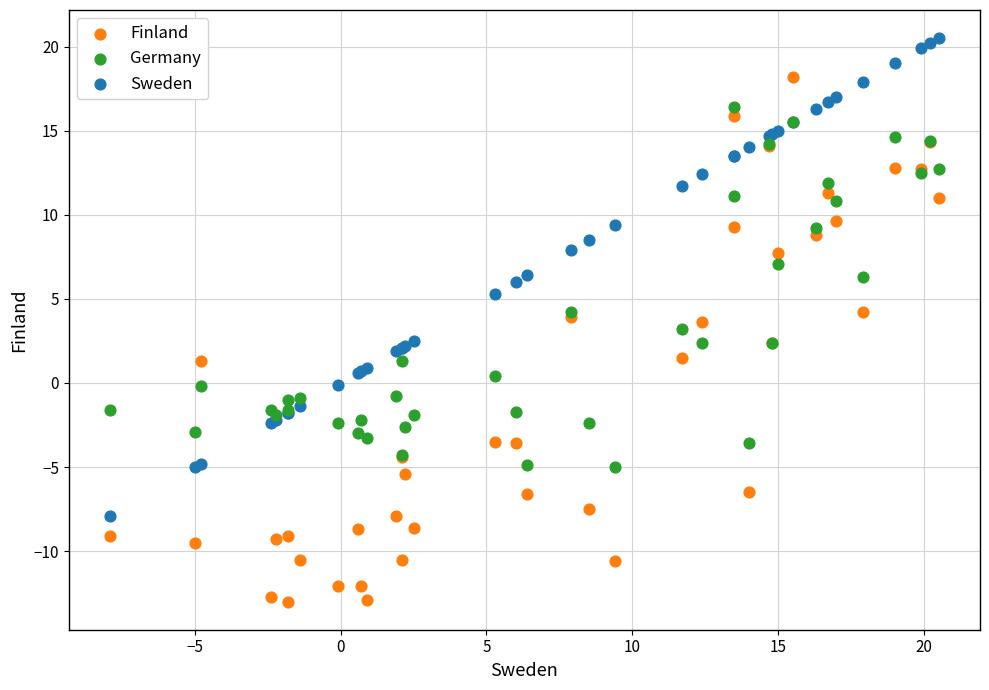

What is the X range (max minus min) for the scatter plot?

28.4